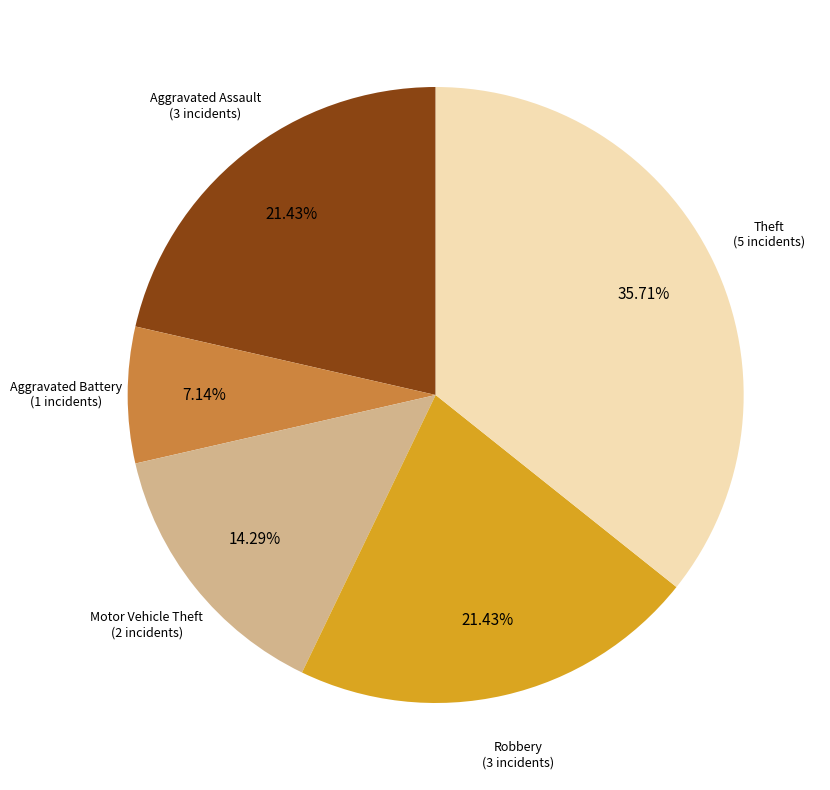

How many slices are in this pie chart?

5